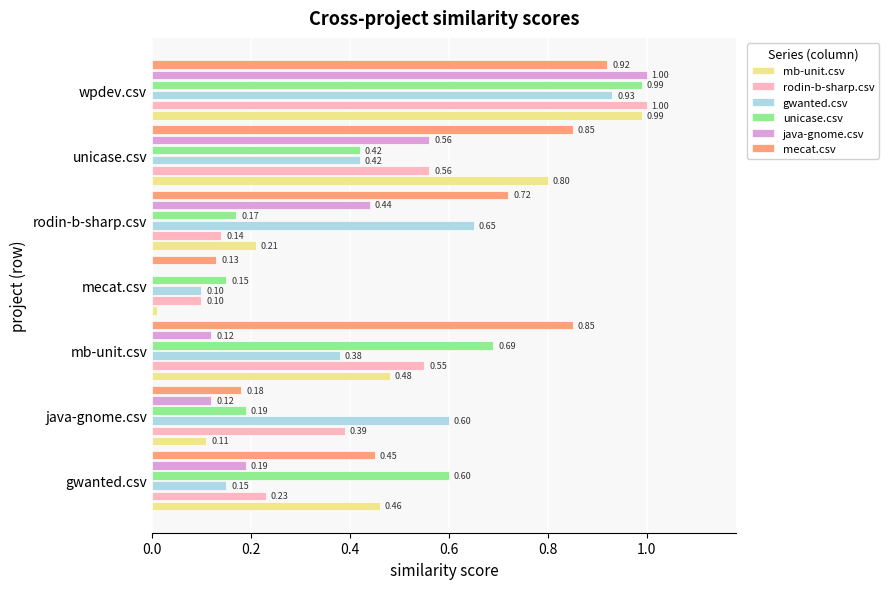

At which label is mb-unit.csv closest to 0?

mecat.csv